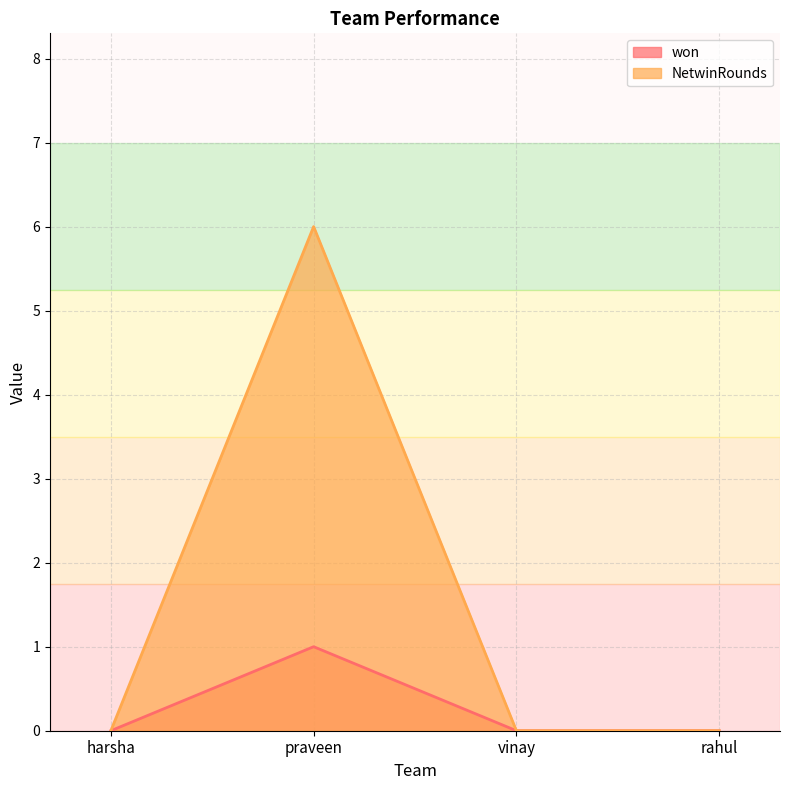

Between harsha and praveen, which series saw the biggest shift?

NetwinRounds